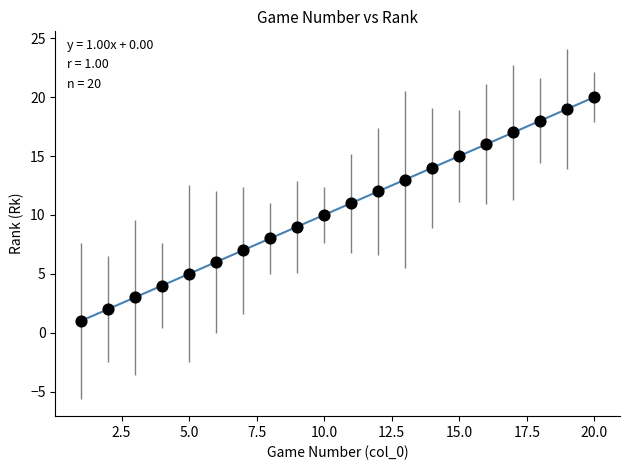

What is the range of Y values (max minus min)?

19